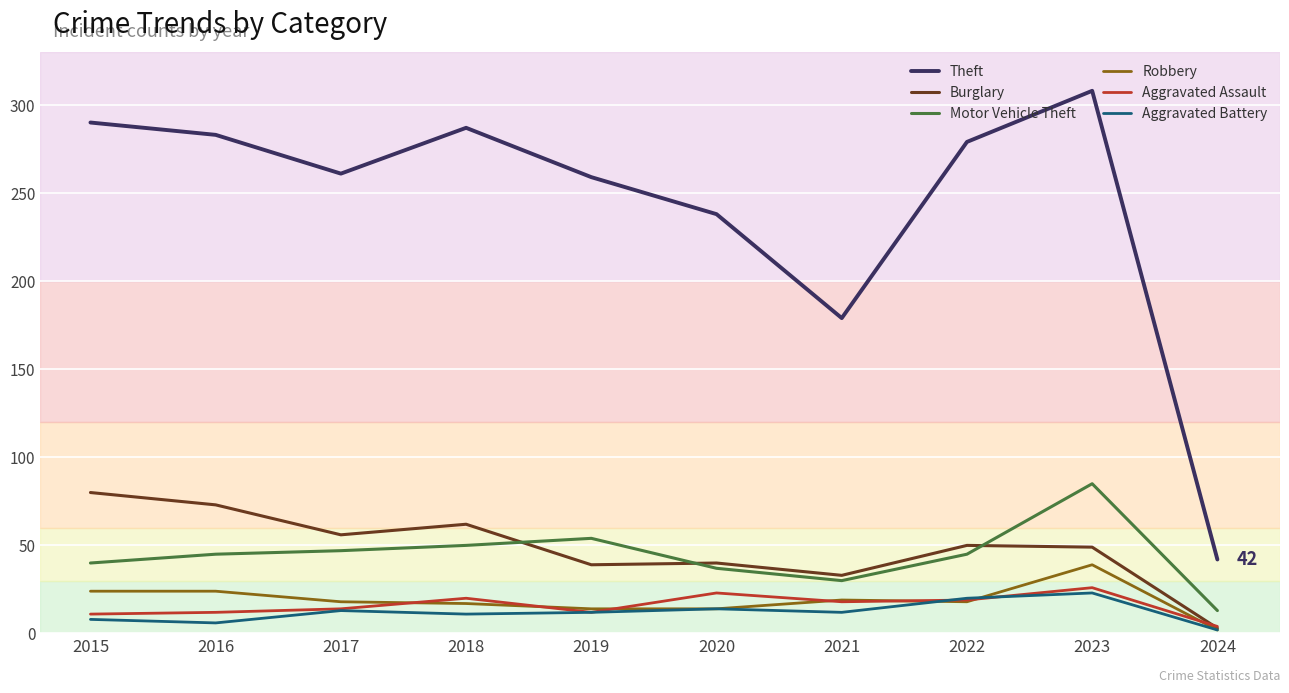

The Theft series shows 283 at 2016. True or false?

True